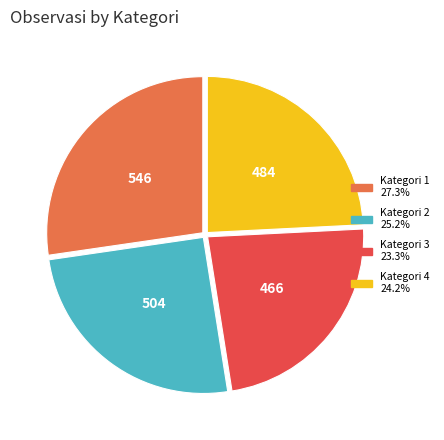

Do Kategori 3 and Kategori 2 together represent more than half of the pie?

No